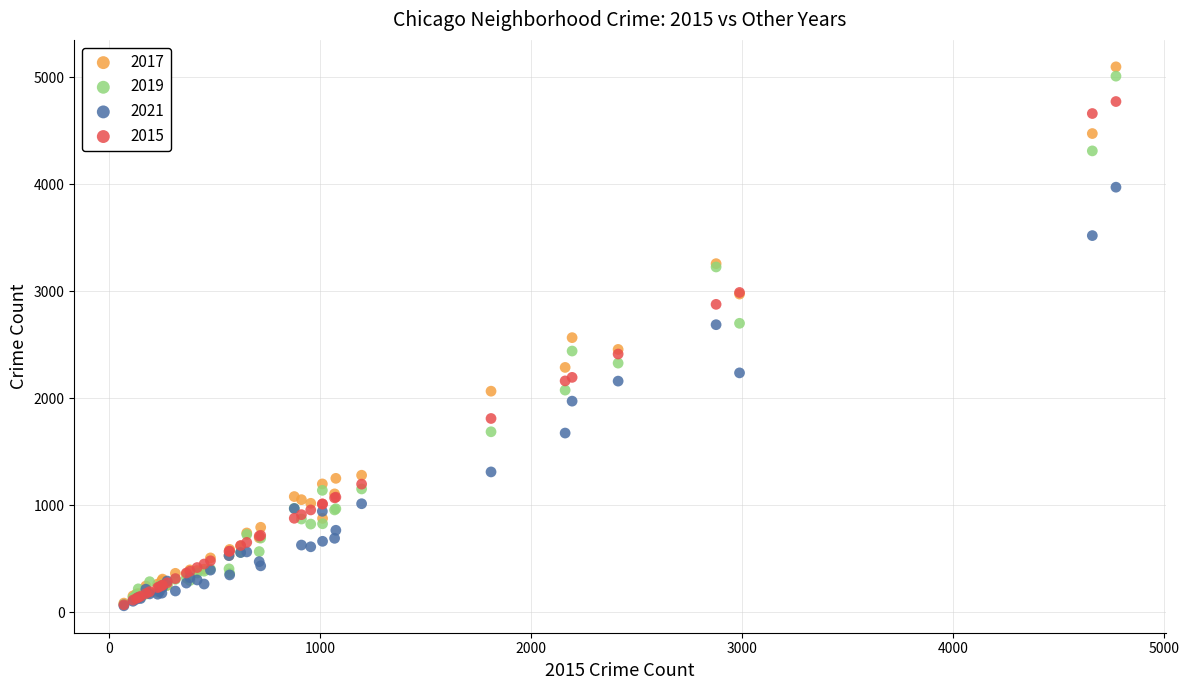

Which series has the widest spread of Y values?

2017